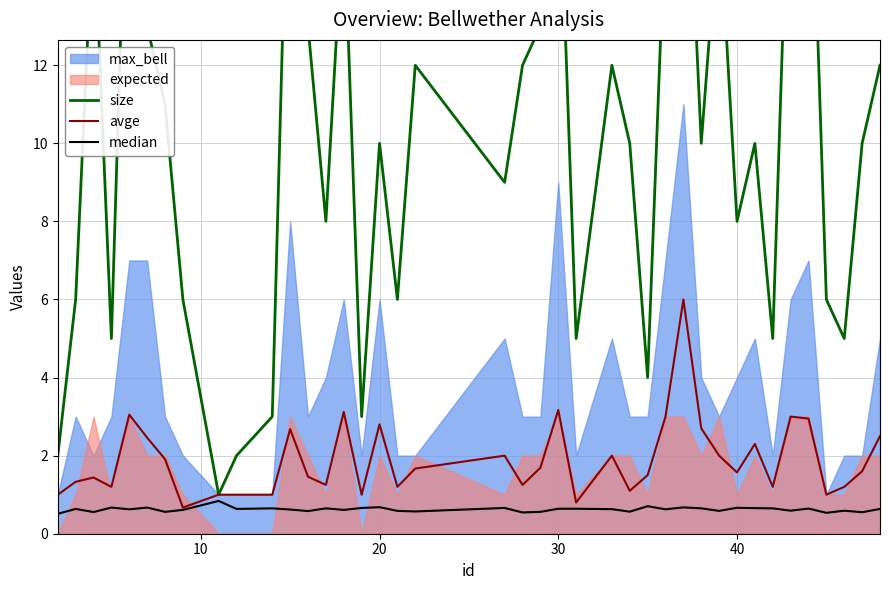

In avge, how many points are lower than both neighbors (excluding endpoints)?

11